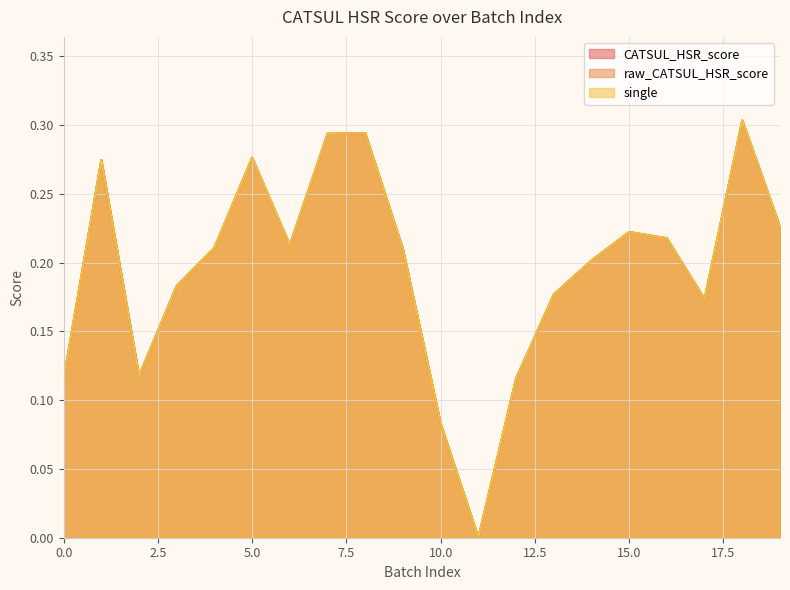

True or false: raw_CATSUL_HSR_score and single cross at least once.

False